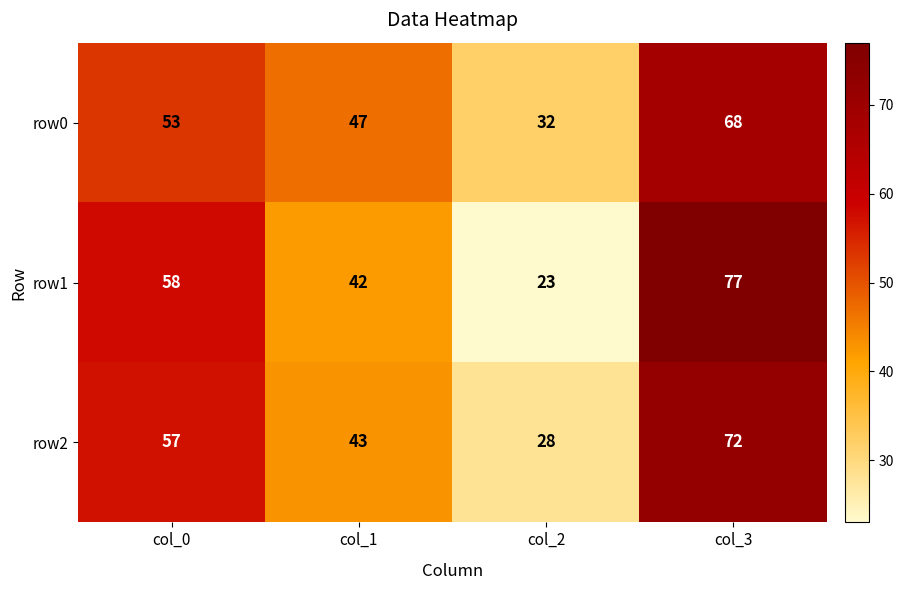

What is the highest value of the row1 series?

77